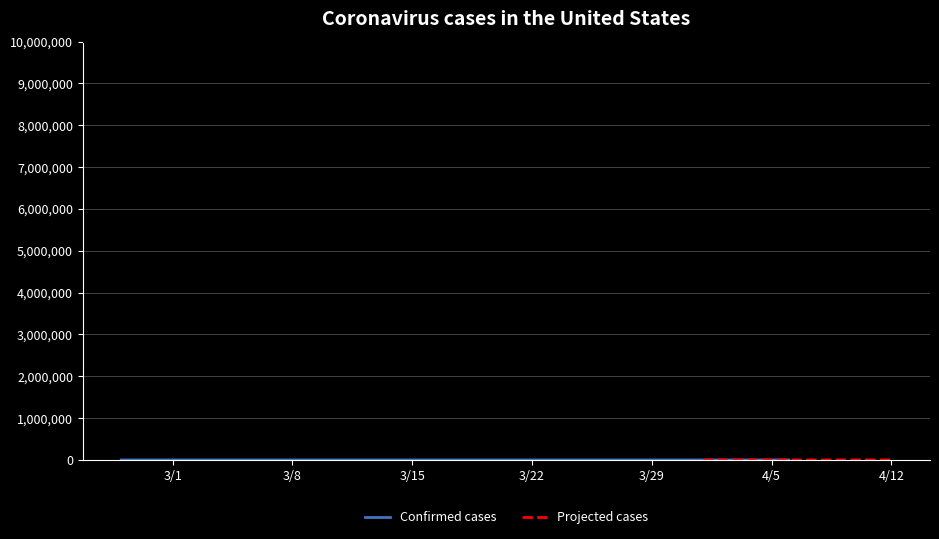

List the labels in order of value, largest first.

2020-04-01, 2020-04-02, 2020-04-03, 2020-04-05, 2020-04-06, 2020-03-25, 2020-03-26, 2020-03-27, 2020-03-28, 2020-03-29, 2020-03-30, 2020-03-31, 2020-04-04, 2020-03-24, 2020-03-20, 2020-03-22, 2020-03-23, 2020-03-19, 2020-03-21, 2020-03-18, 2020-03-17, 2020-03-16, 2020-03-15, 2020-03-14, 2020-03-13, 2020-03-12, 2020-03-11, 2020-03-10, 2020-03-09, 2020-03-08, 2020-03-06, 2020-03-07, 2020-03-05, 2020-03-04, 2020-03-01, 2020-02-28, 2020-02-29, 2020-03-02, 2020-03-03, 2020-02-27